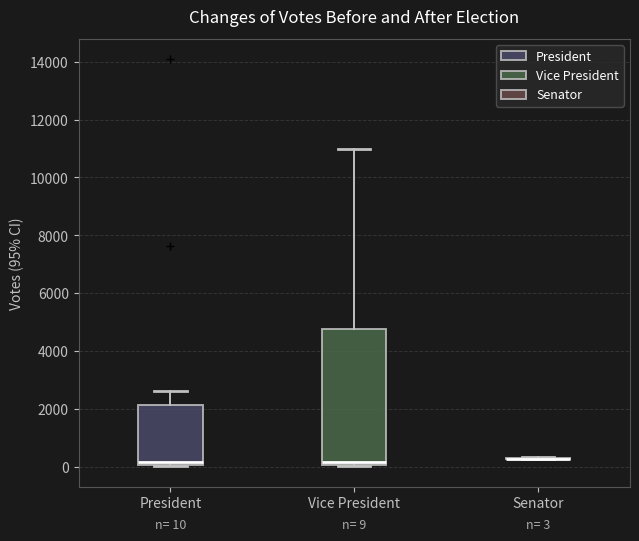

Which box is the tallest, from its lower edge to its upper edge?

Vice President